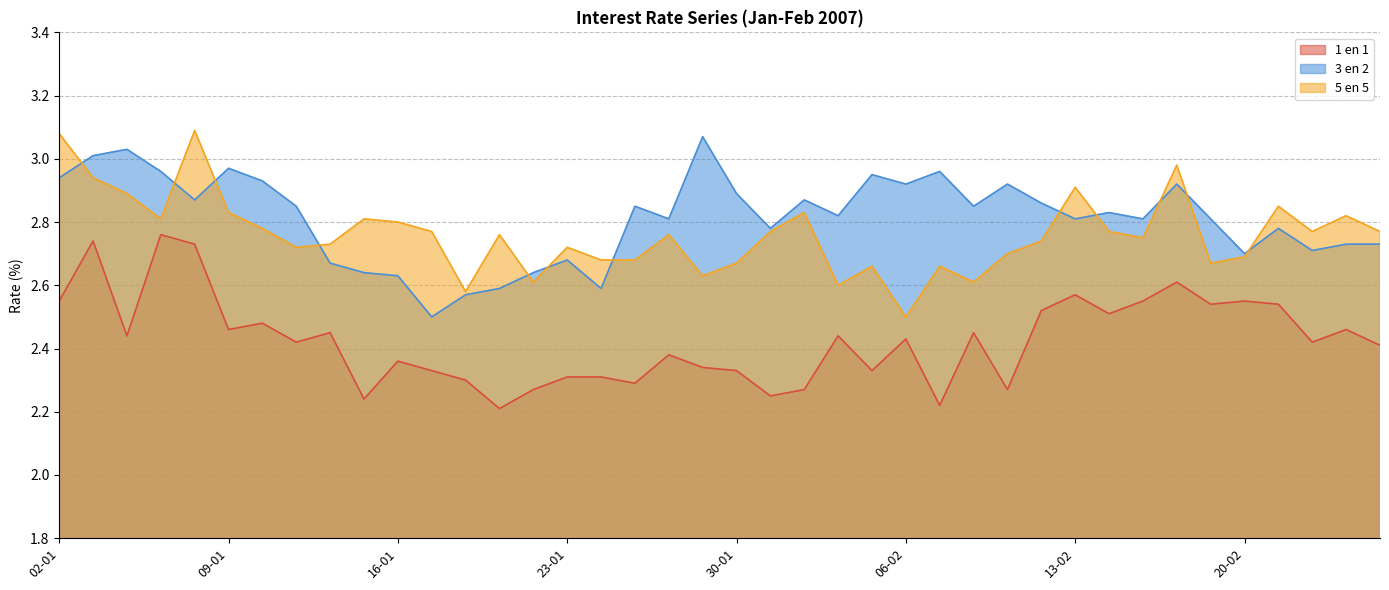

True or false: 1 en 1 has more than 2 interior local peaks.

True